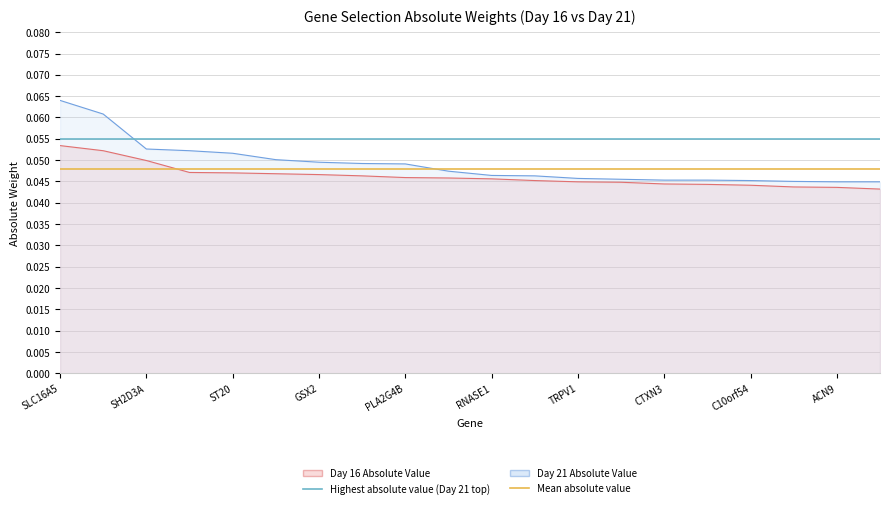

True or false: Highest absolute value (Day 21 top) has a value of 0.1 at SH2D3A.

False